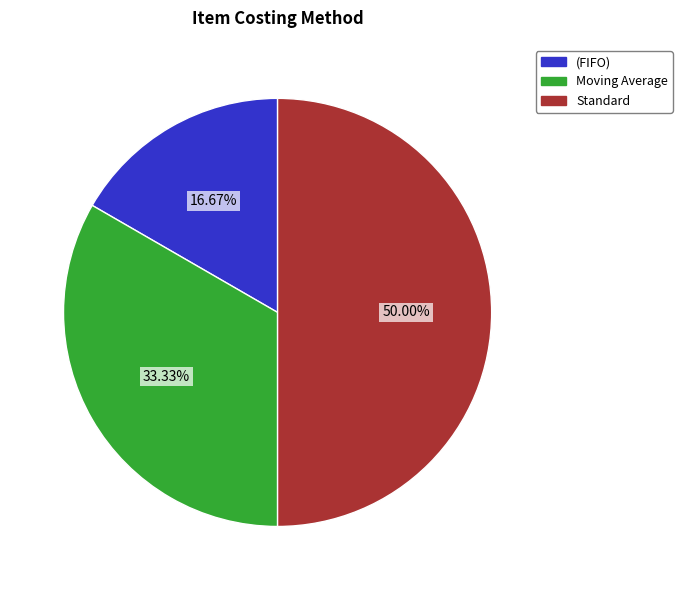

Is it true that Moving Average is 24% of the pie?

False